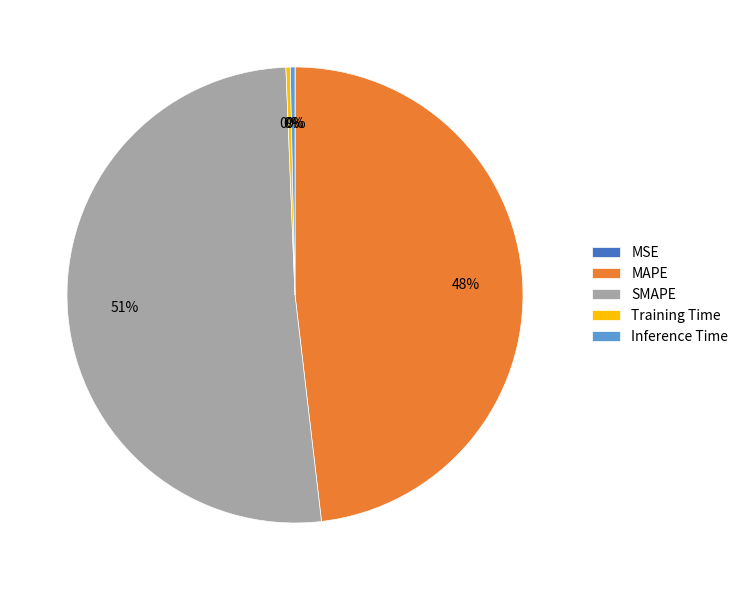

Which slice is the largest?

SMAPE